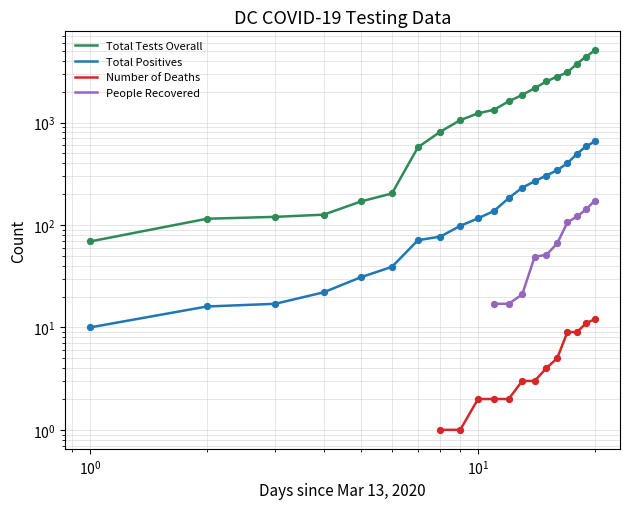

Which series has the largest total across all categories?

Total Tests Overall